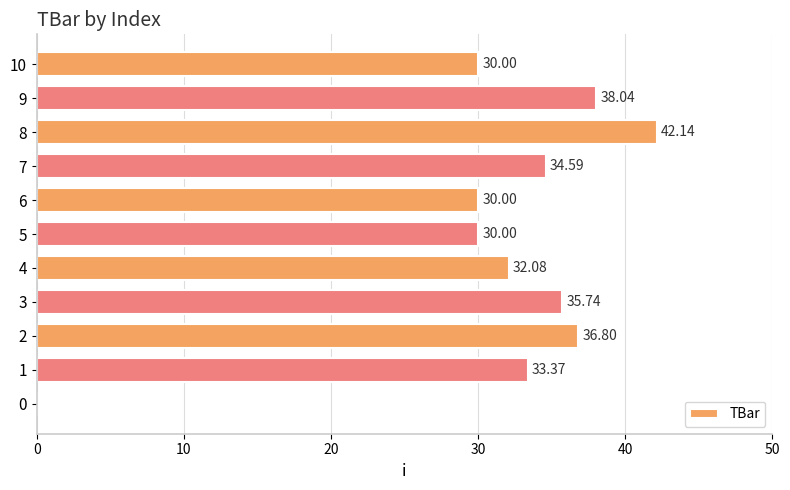

What is the change in value from 4 to 8?

+10.1